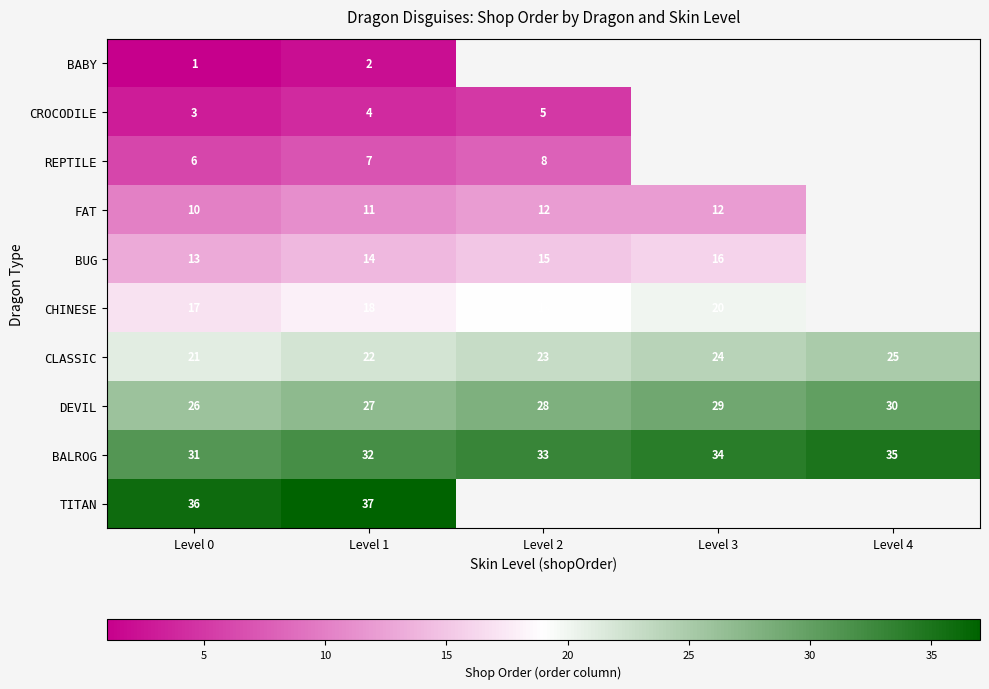

Is the value of TITAN at Level 1 greater than the value of CLASSIC at Level 2?

Yes